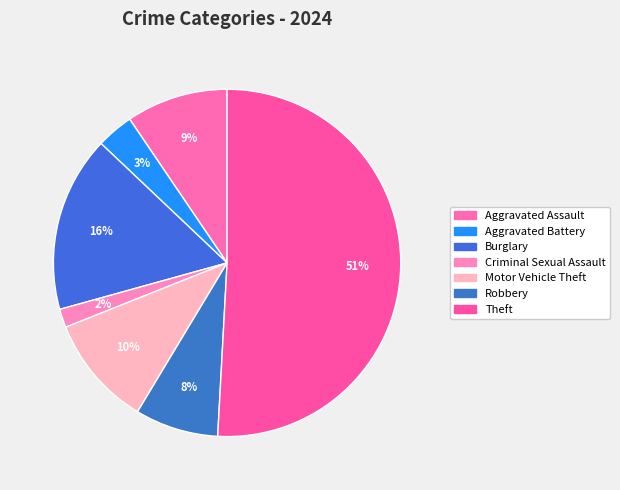

How many segments does this pie chart have?

7